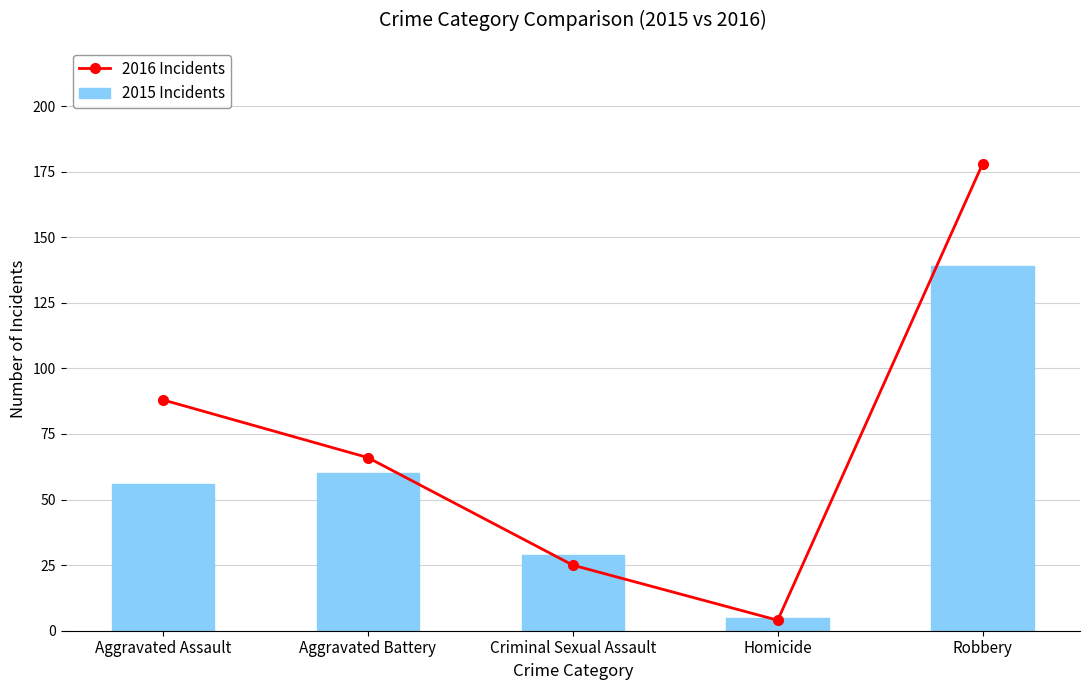

What is the smallest value displayed?

4